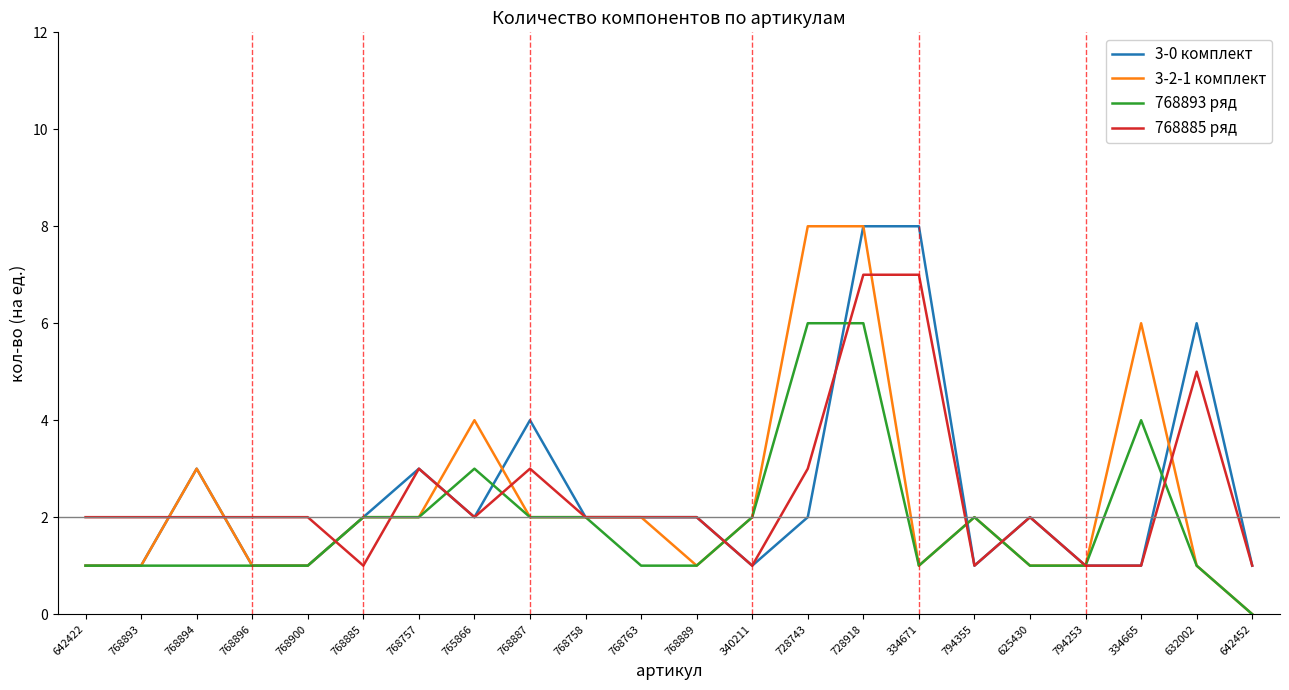

Does the chart have visible grid lines?

No